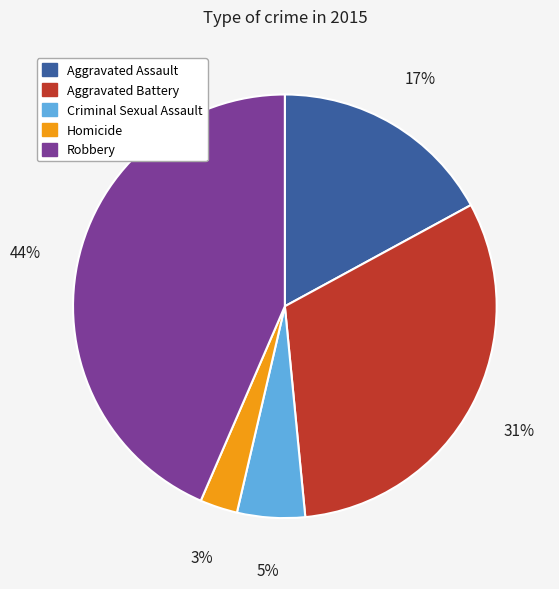

To the nearest percent, what is the average slice percentage?

20%